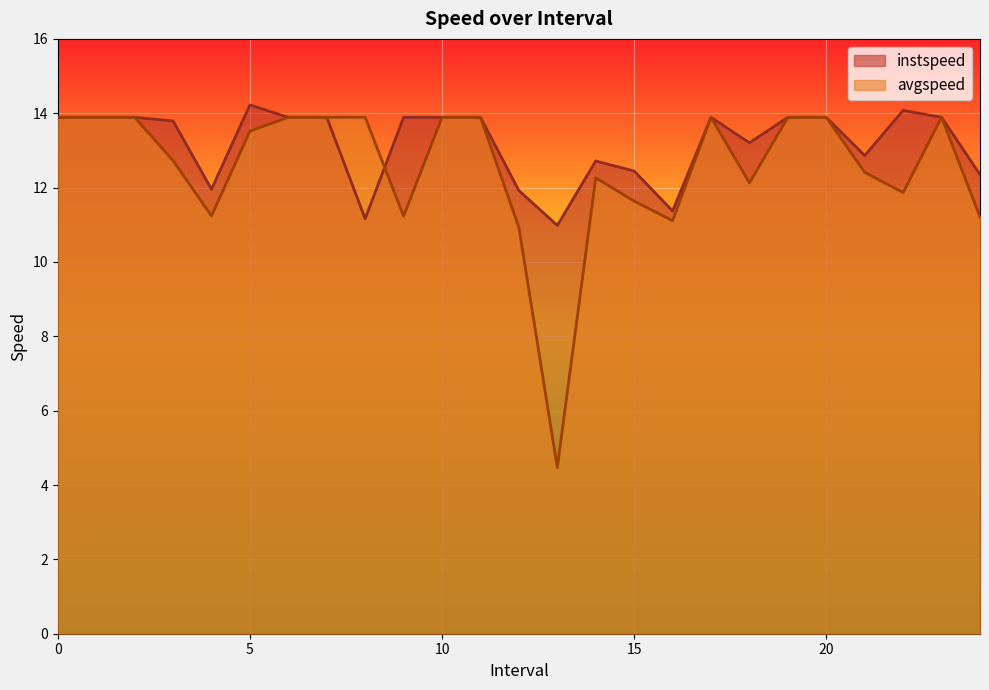

Where is the first local maximum for instspeed?

5